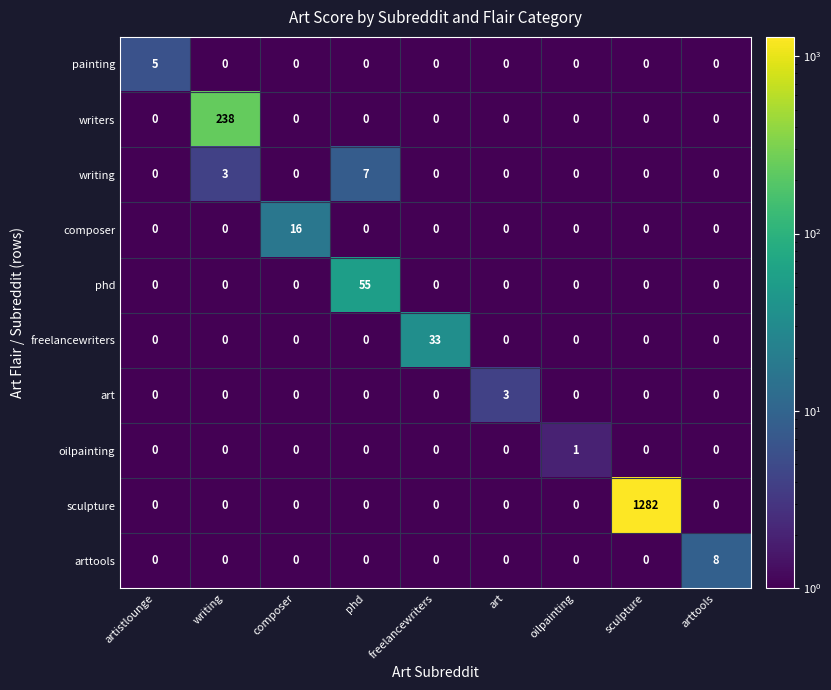

Is it true that painting equals -3 at freelancewriters?

False